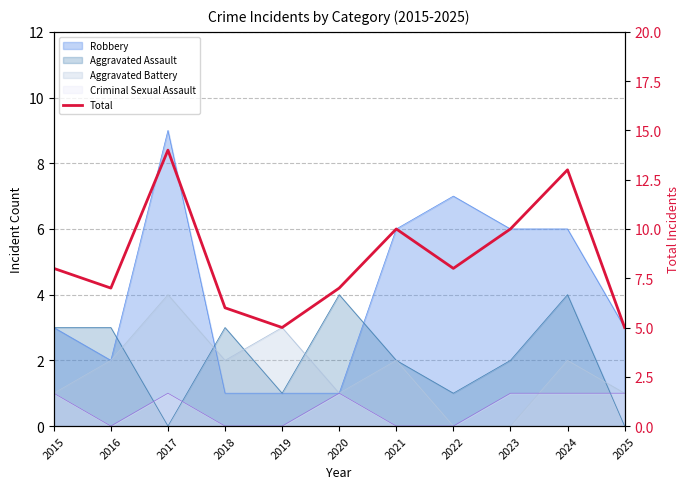

At which category does the chart reach its peak across all series?

2017